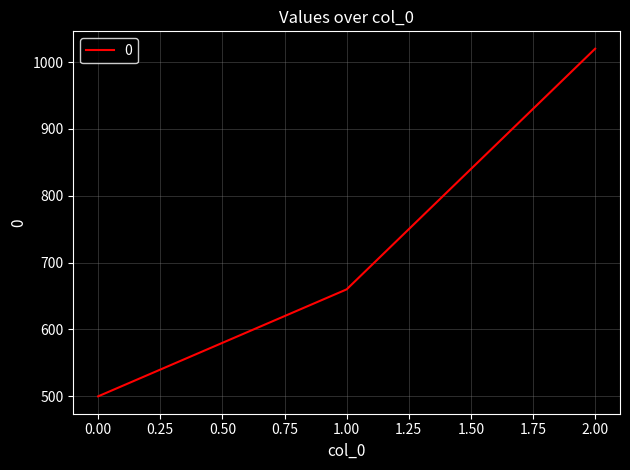

Reading left to right, list all the values displayed in this chart.

500	660	1020